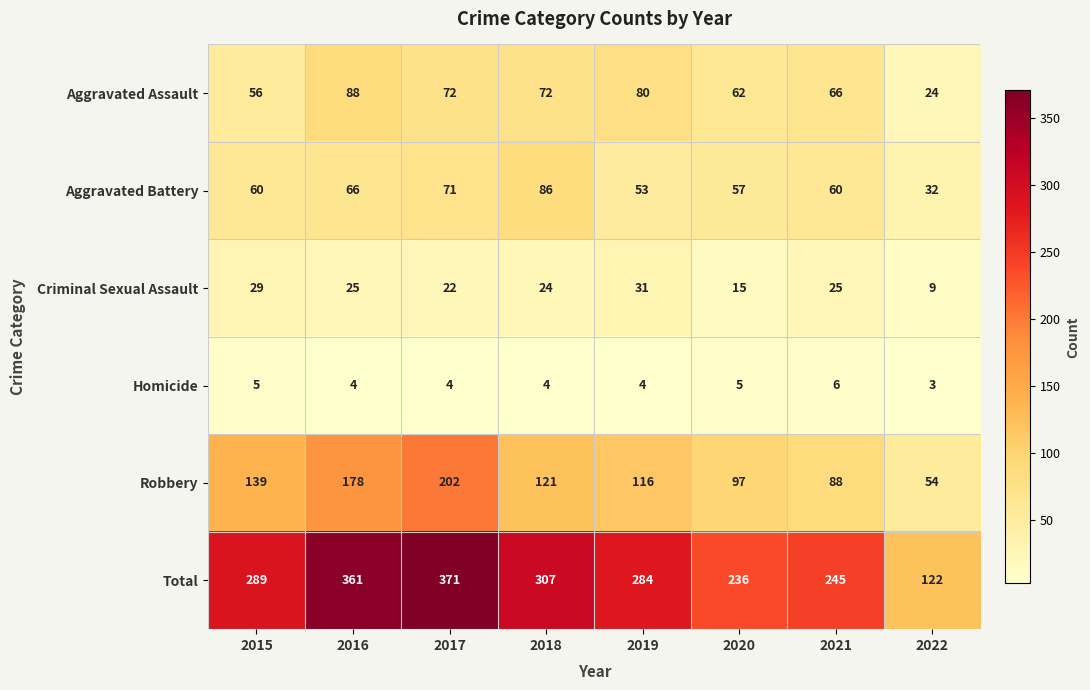

What is the sum of all Criminal Sexual Assault values?

180